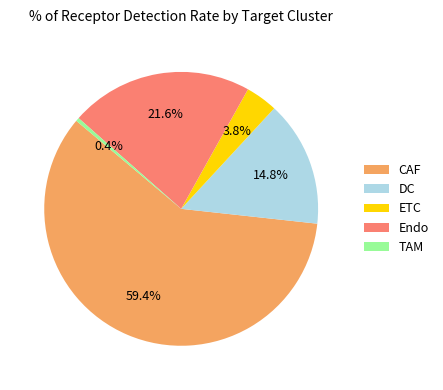

Is there a majority slice in this chart?

Yes